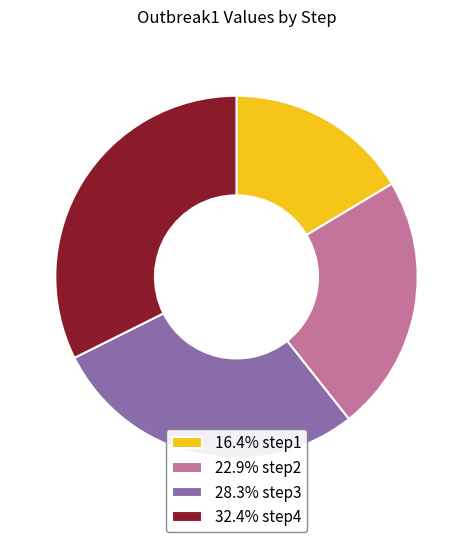

Combined, do 32.4% step4 and 28.3% step3 account for over 50%?

Yes